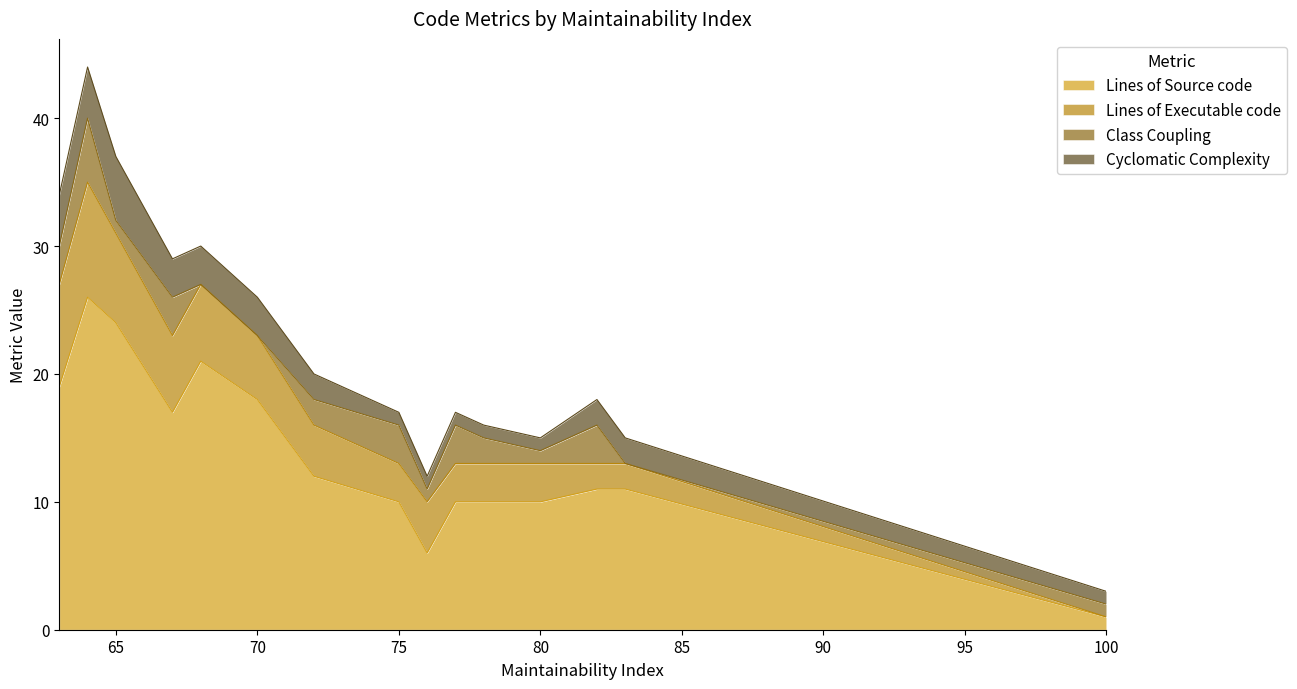

Reading left to right, transcribe all the data shown in this chart.

Lines of Source code: 63=19	64=26	65=24	67=17	68=21	70=18	72=12	75=10	76=6	77=10	78=10	80=10	82=11	83=11	100=1
Lines of Executable code: 63=8	64=9	65=7	67=6	68=6	70=5	72=4	75=3	76=4	77=3	78=3	80=3	82=2	83=2	100=0
Class Coupling: 63=3	64=5	65=1	67=3	68=0	70=0	72=2	75=3	76=1	77=3	78=2	80=1	82=3	83=0	100=1
Cyclomatic Complexity: 63=4	64=4	65=5	67=3	68=3	70=3	72=2	75=1	76=1	77=1	78=1	80=1	82=2	83=2	100=1